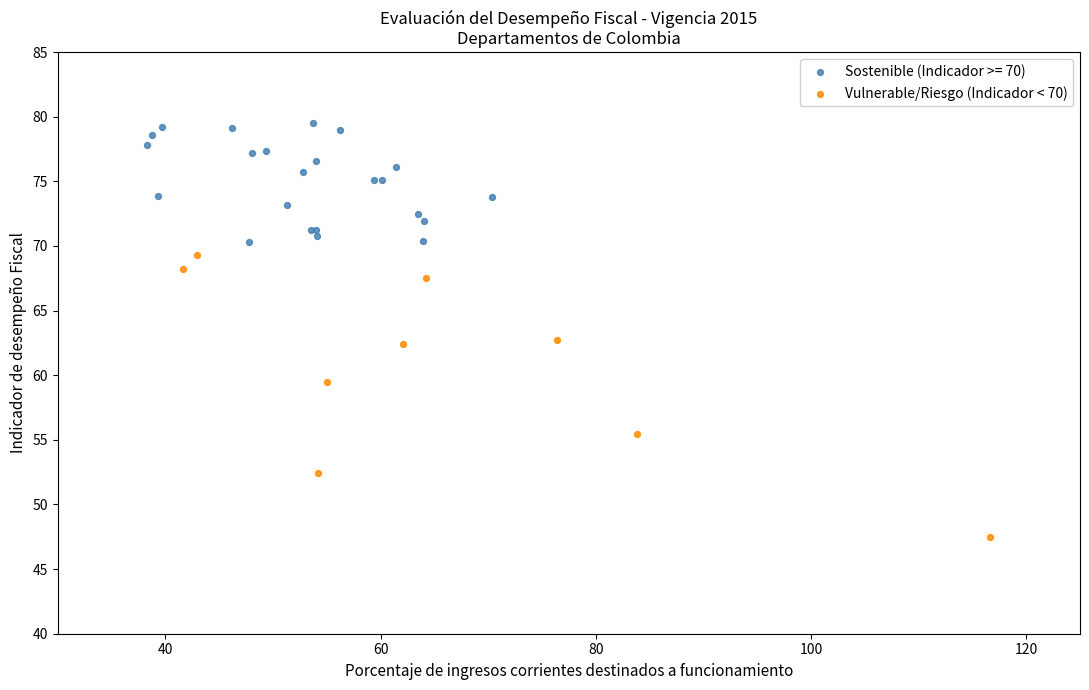

Which series reaches the maximum Y coordinate?

Sostenible (Indicador >= 70)